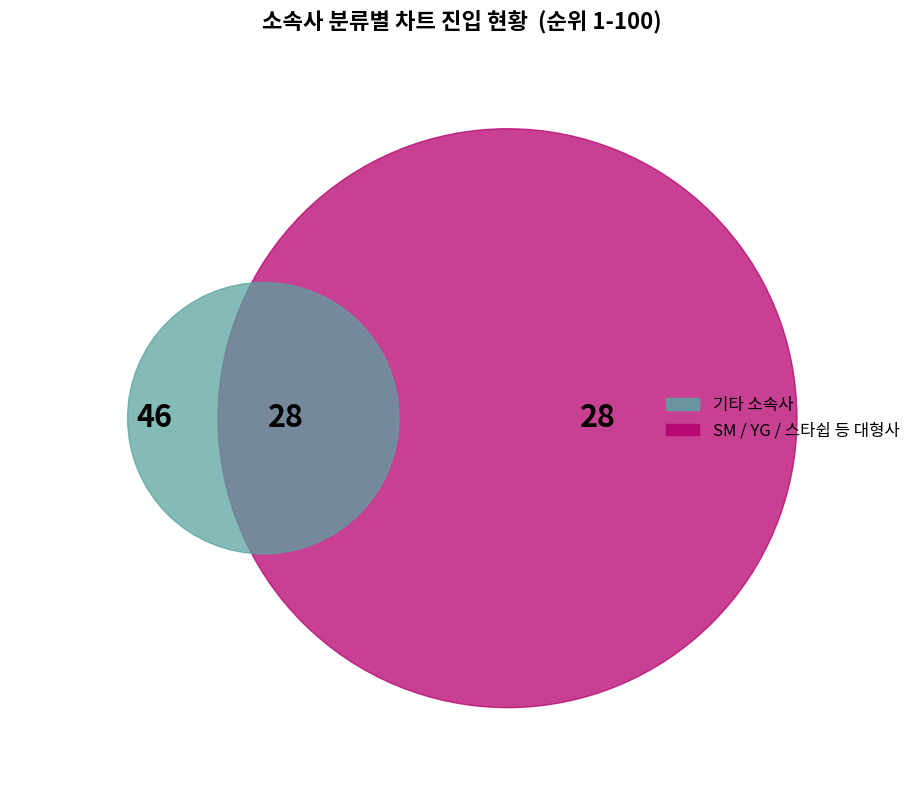

Does any single category account for the majority?

Yes